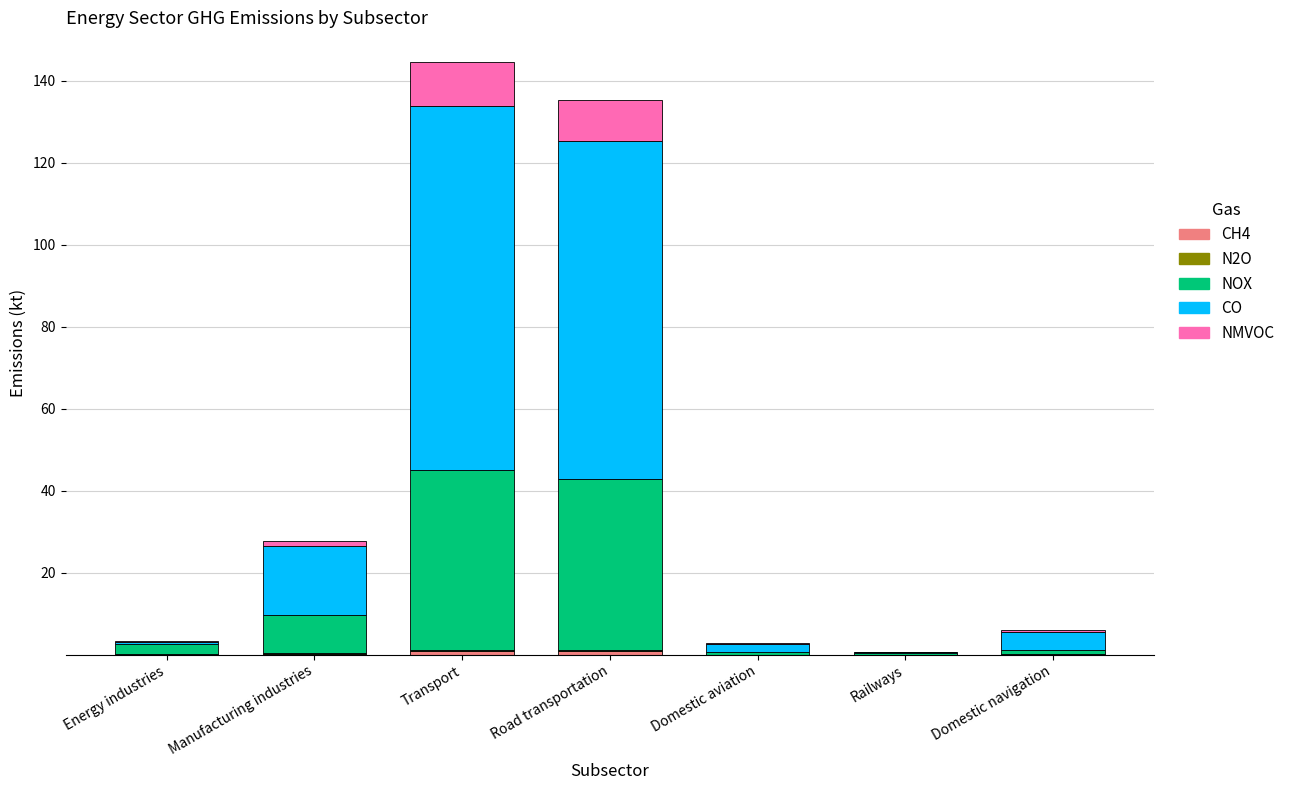

What is the label of the 2nd bar from the left?

Manufacturing industries